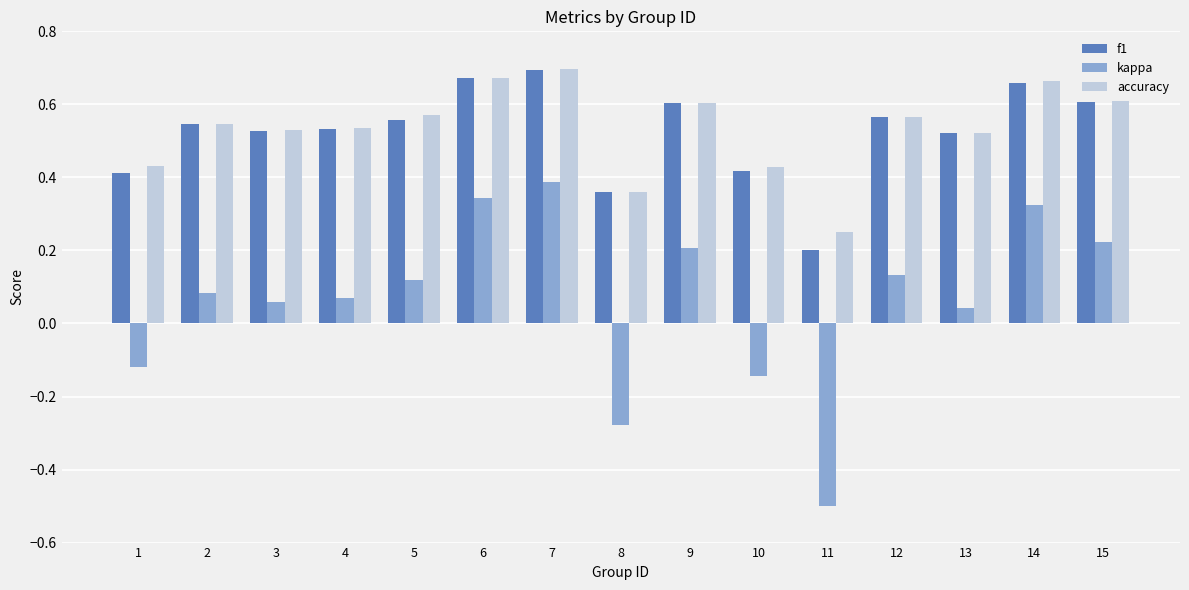

What is the total value across all series at 4?

1.1